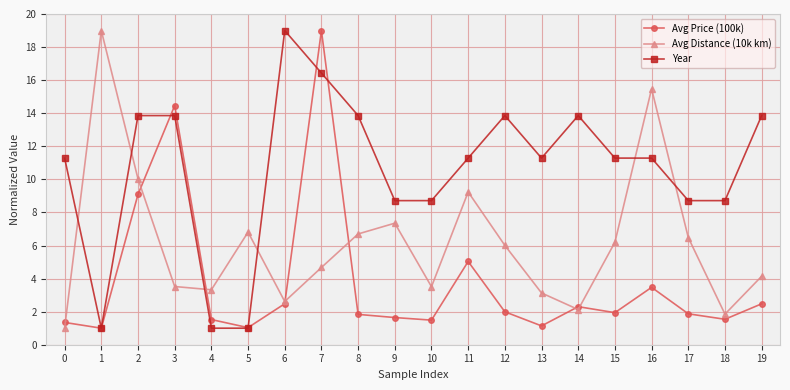

What is the difference between the second highest and second lowest values in the Avg Distance (10k km) series?

13.6